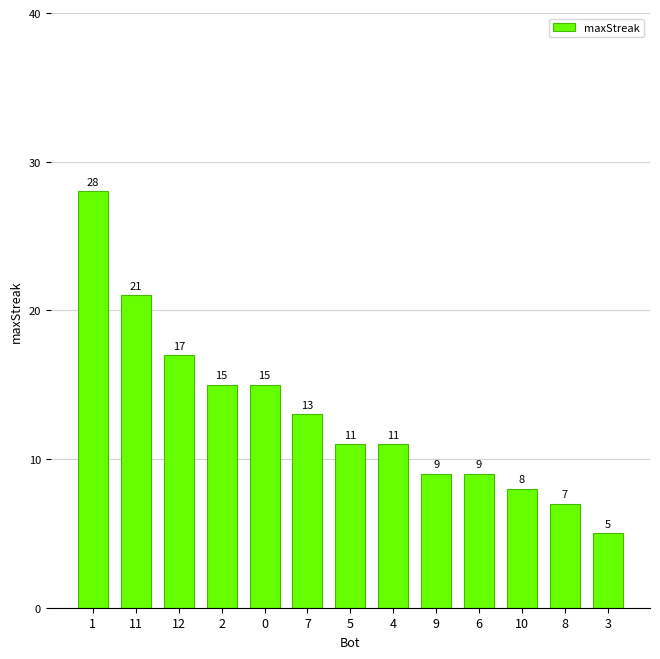

Reading left to right, list all the values displayed in this chart.

1=28	11=21	12=17	2=15	0=15	7=13	5=11	4=11	9=9	6=9	10=8	8=7	3=5